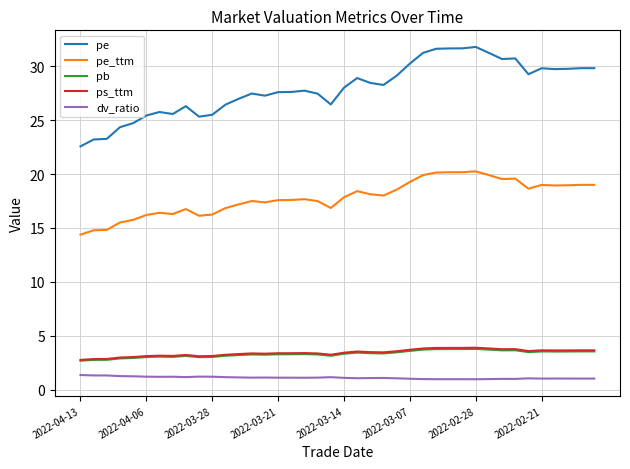

True or false: dv_ratio and pe_ttm cross at least once.

False